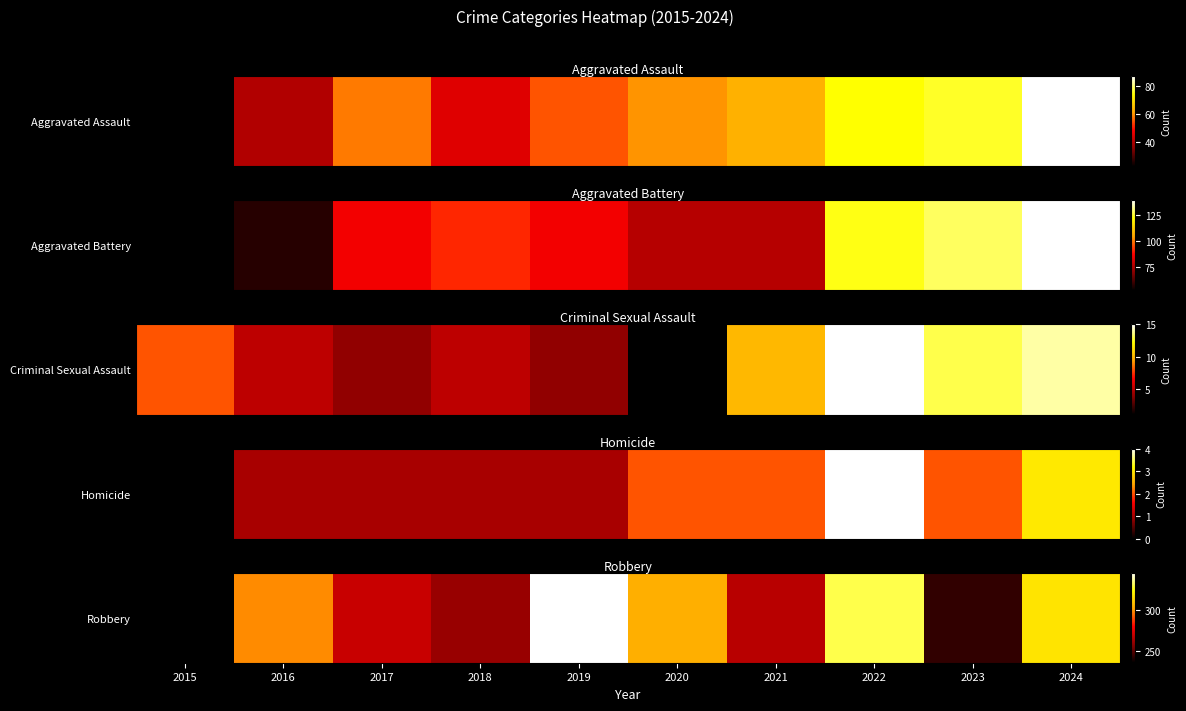

What is the change in value from 2022 to 2024?

-13